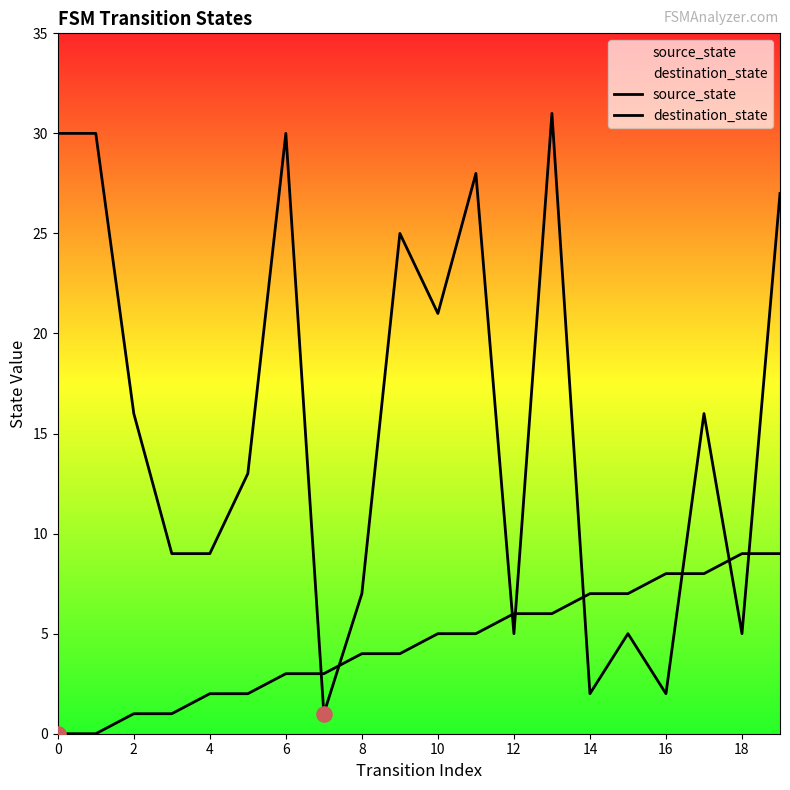

Is the value of source_state at 10 greater than the value of destination_state at 2?

No